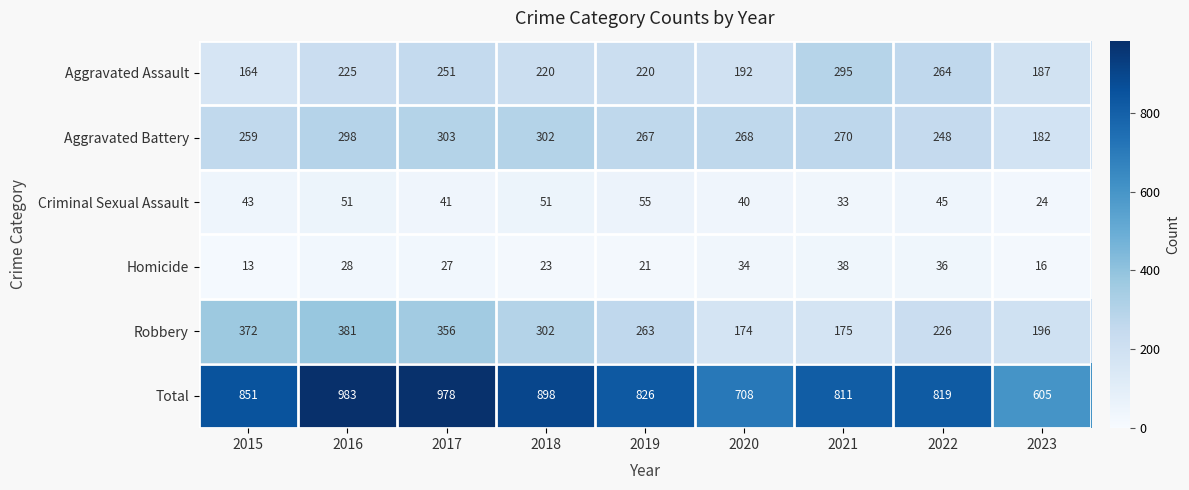

What is the sum of the Aggravated Assault values at 2016 and 2017?

476